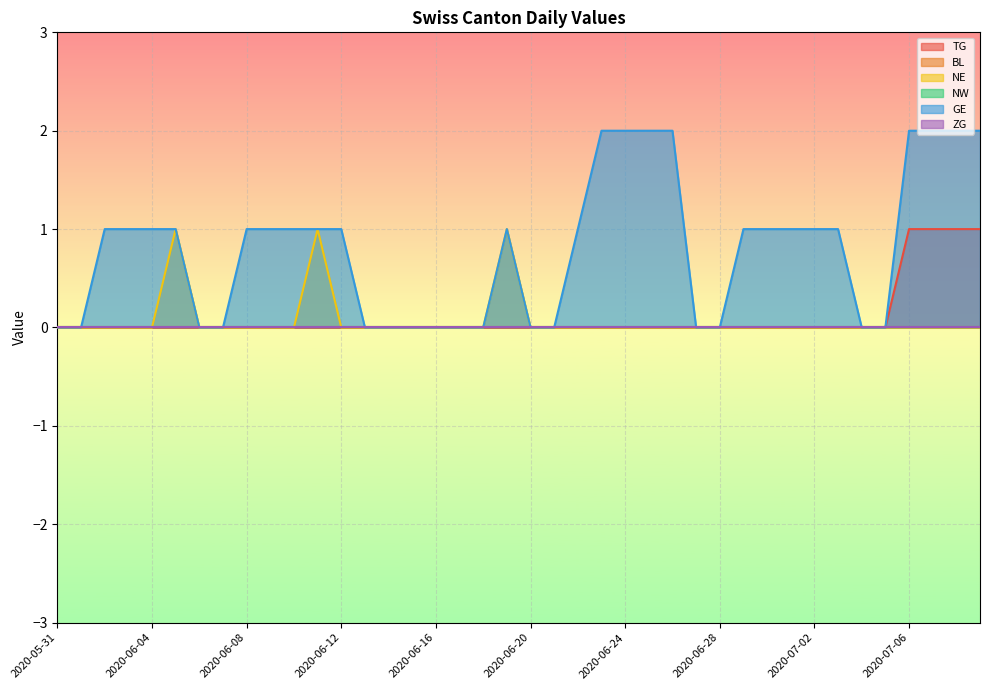

Is it true that NE equals 0 at 2020-07-08?

False